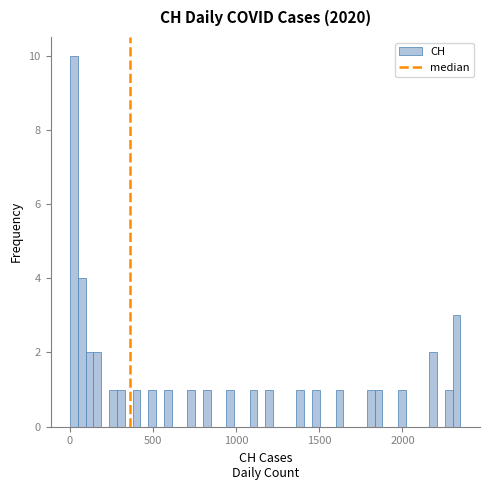

Read against the x-axis, roughly where is the centre of the tallest bar?

0